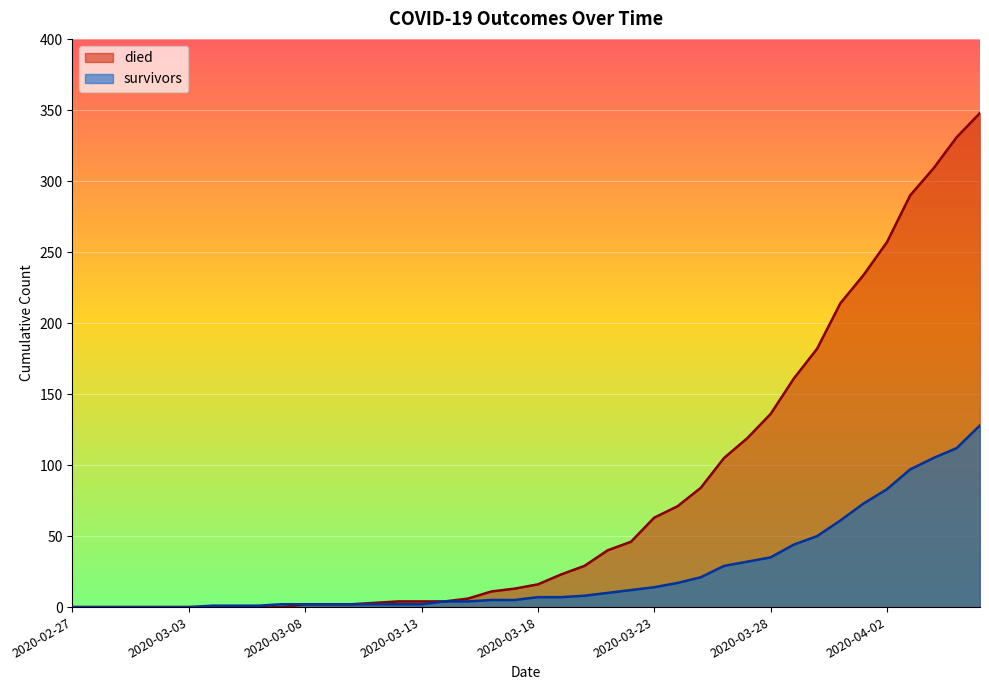

What are all the series names shown in the legend?

died, survivors